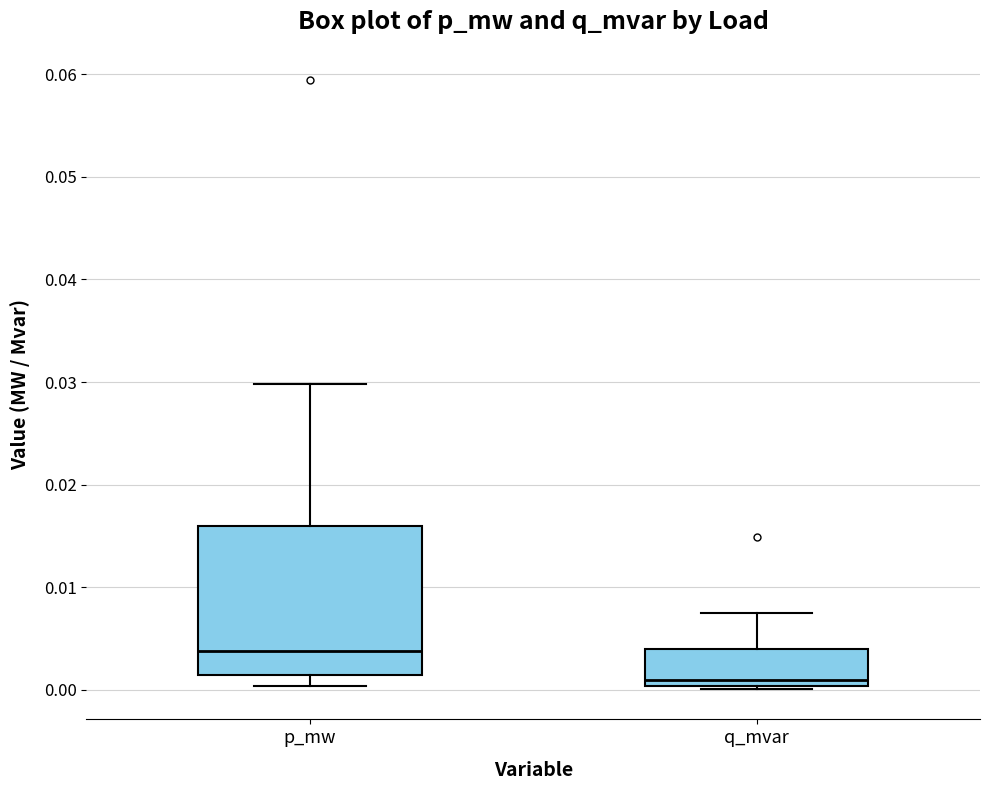

Which box's median line is the lowest?

q_mvar